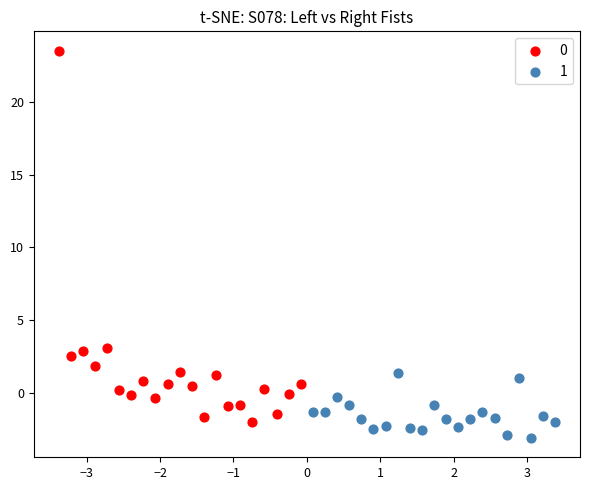

Which series contains the lowest Y value?

1